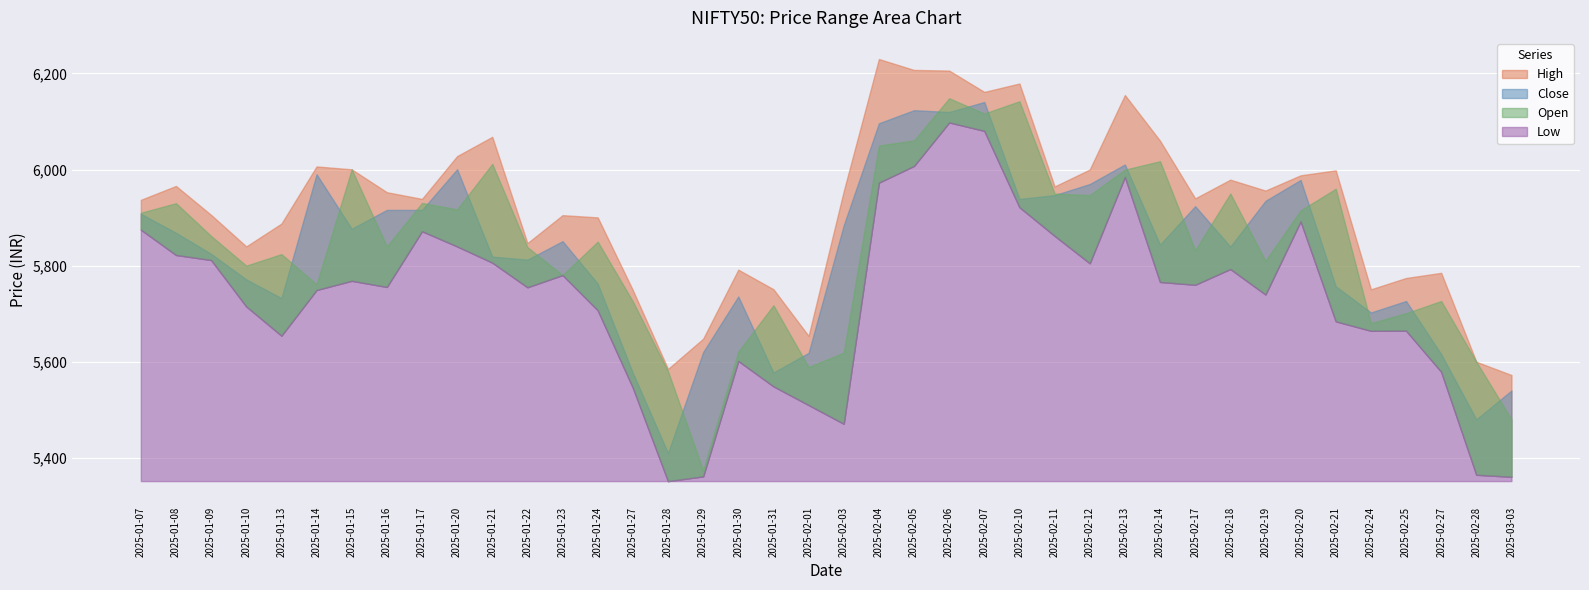

What is the total value across all series at 2025-02-05?

24398.8